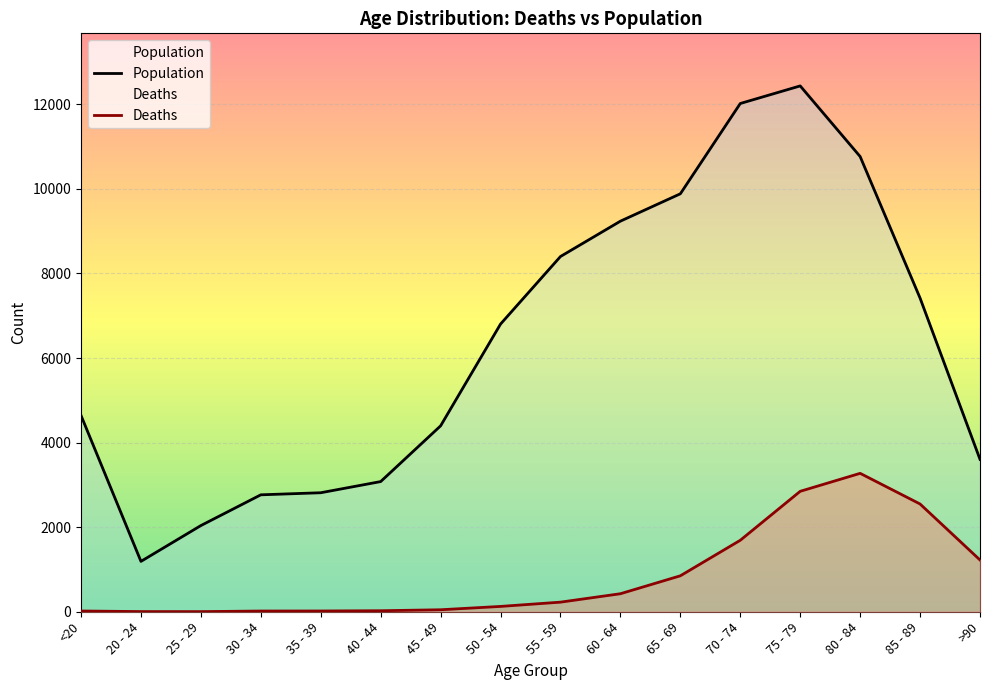

List the series in order of their peak value, lowest first.

Deaths, Population